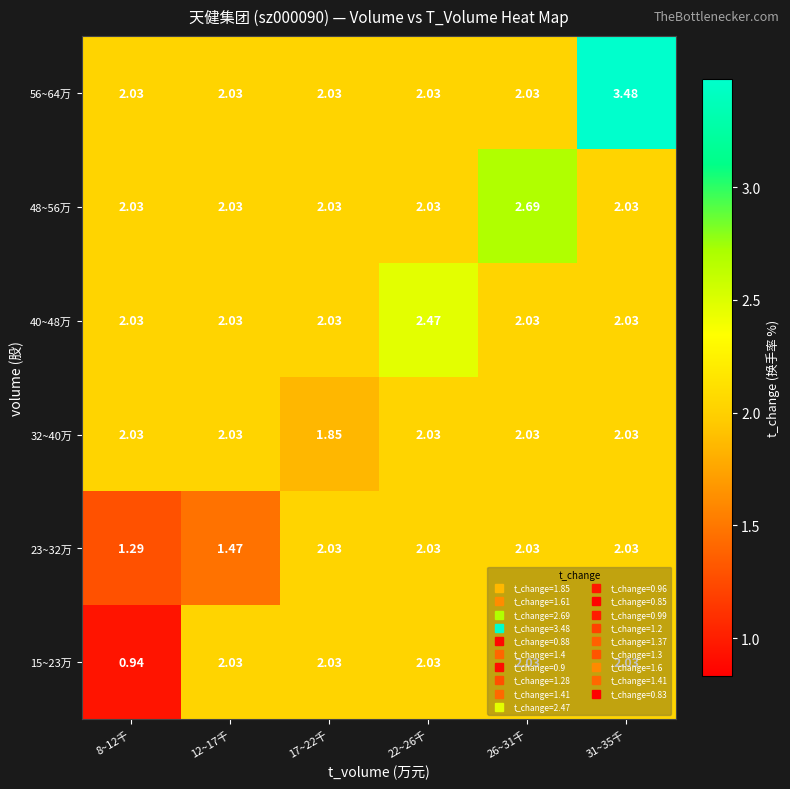

At how many categories does at least one series exceed 3?

1